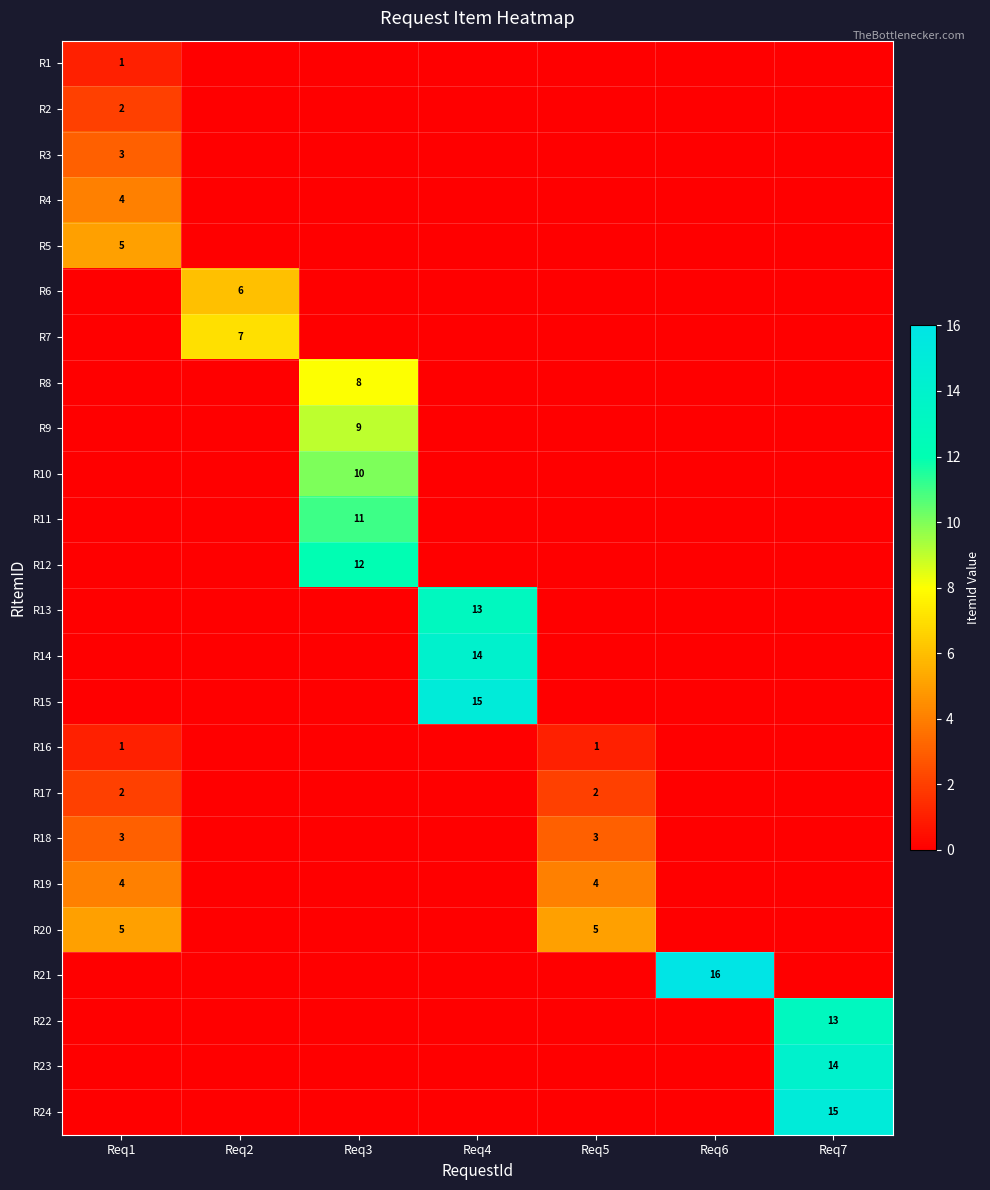

What is the total value across all series at Req7?

42